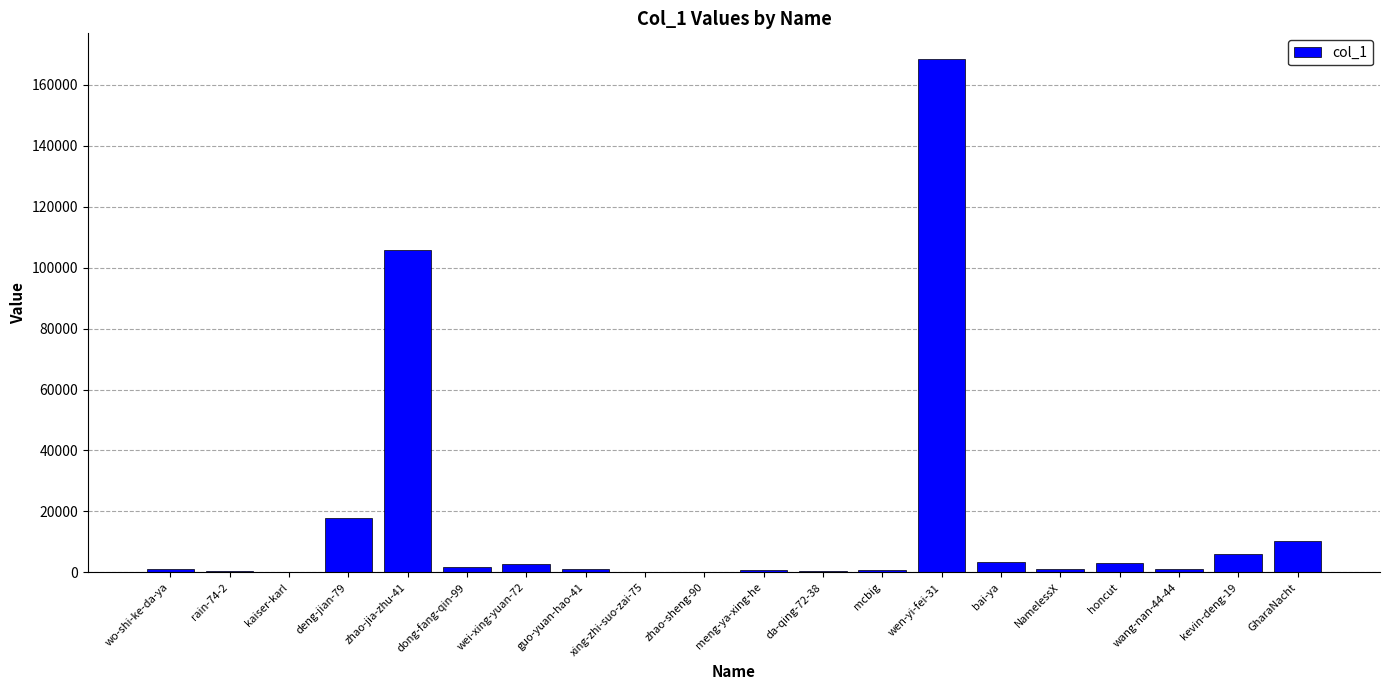

What is the change in value from dong-fang-qin-99 to da-qing-72-38?

-1473